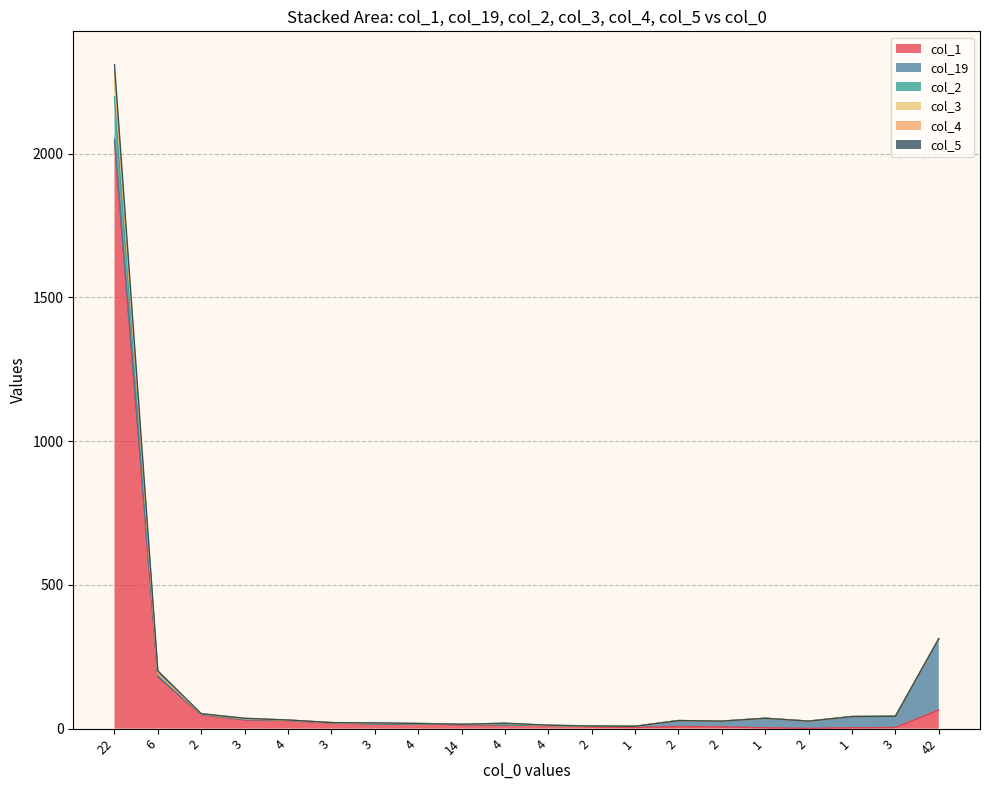

What is the label of the 8th point from the left?

4